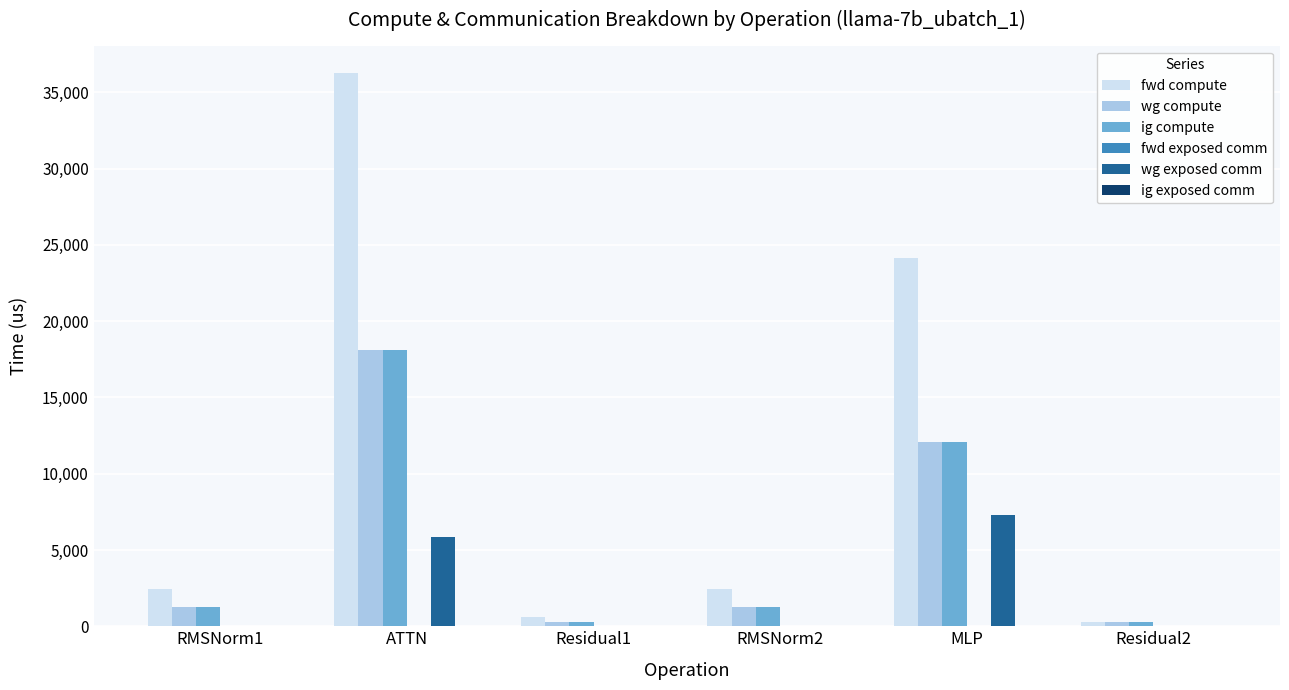

Reading right to left, transcribe all the data shown in this chart.

fwd compute: Residual2=301.3	MLP=24110.6	RMSNorm2=2464.0	Residual1=602.6	ATTN=36249.2	RMSNorm1=2464.0
wg compute: Residual2=301.3	MLP=12055.3	RMSNorm2=1232.0	Residual1=301.3	ATTN=18124.6	RMSNorm1=1232.0
ig compute: Residual2=301.3	MLP=12055.3	RMSNorm2=1232.0	Residual1=301.3	ATTN=18124.6	RMSNorm1=1232.0
wg exposed comm: Residual2=0.0	MLP=7277.9	RMSNorm2=0.0	Residual1=0.0	ATTN=5847.1	RMSNorm1=0.0